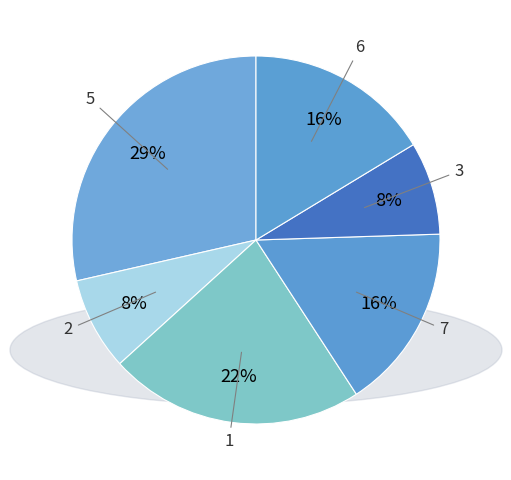

To the nearest percent, what portion does 1 represent?

22%